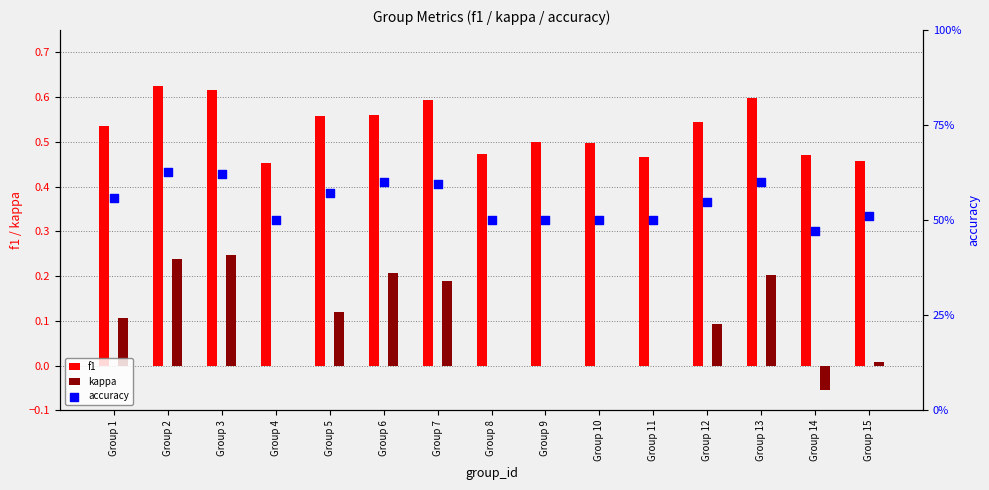

Which series has the largest Y range (max minus min)?

kappa